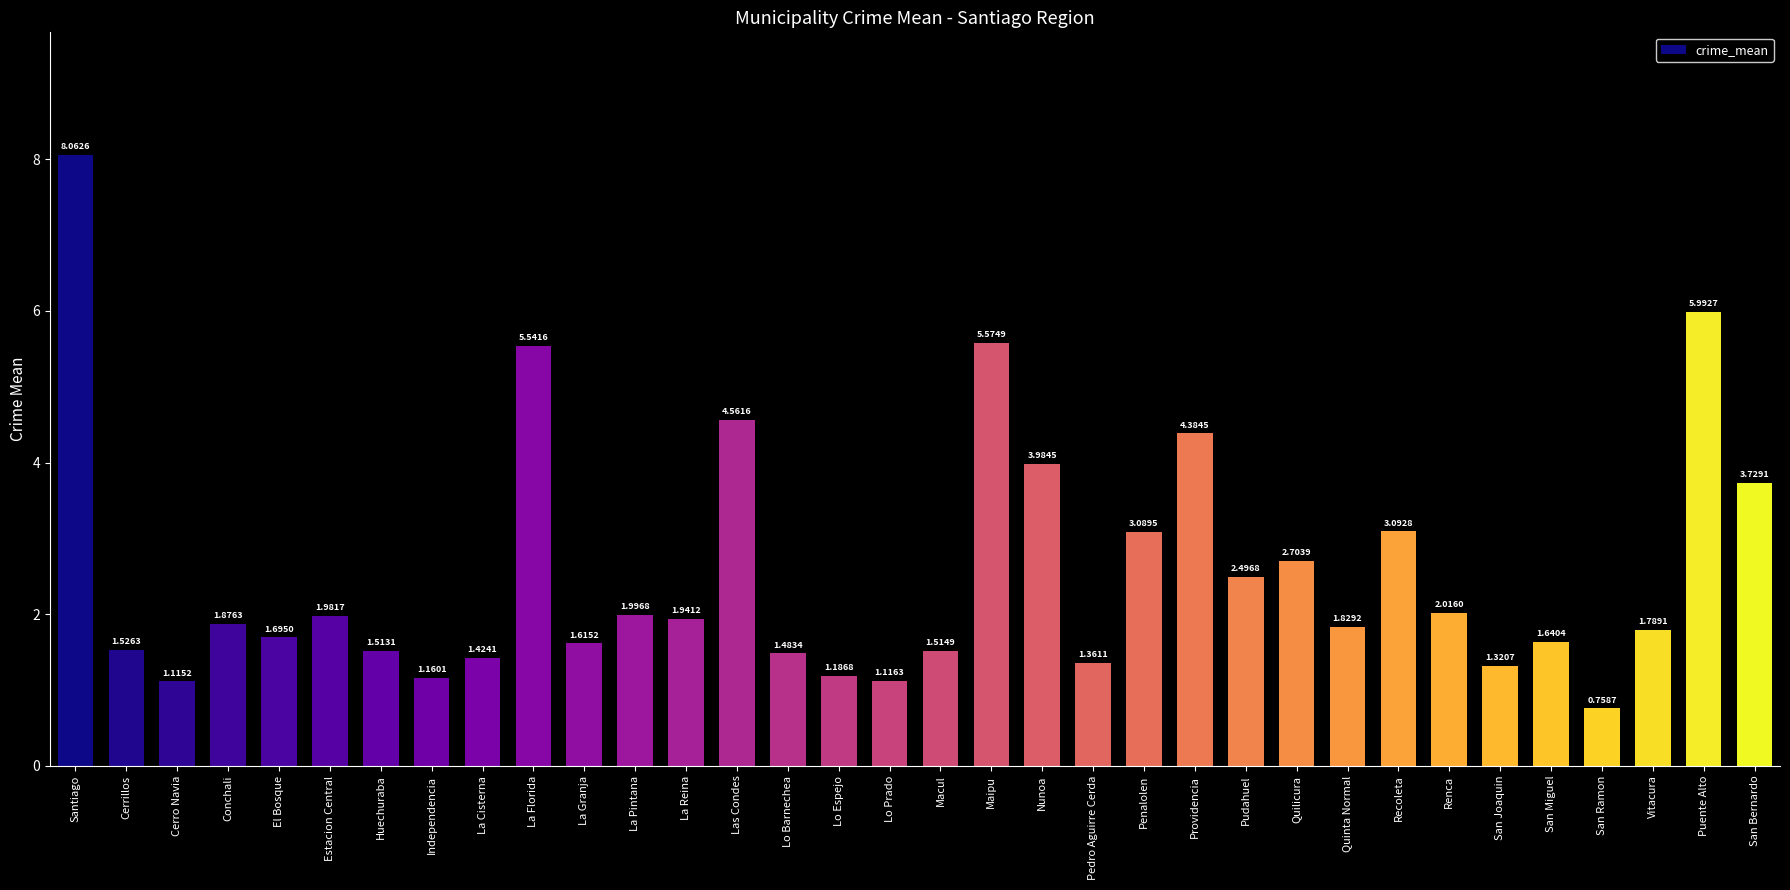

What position from the left is Estacion Central?

6